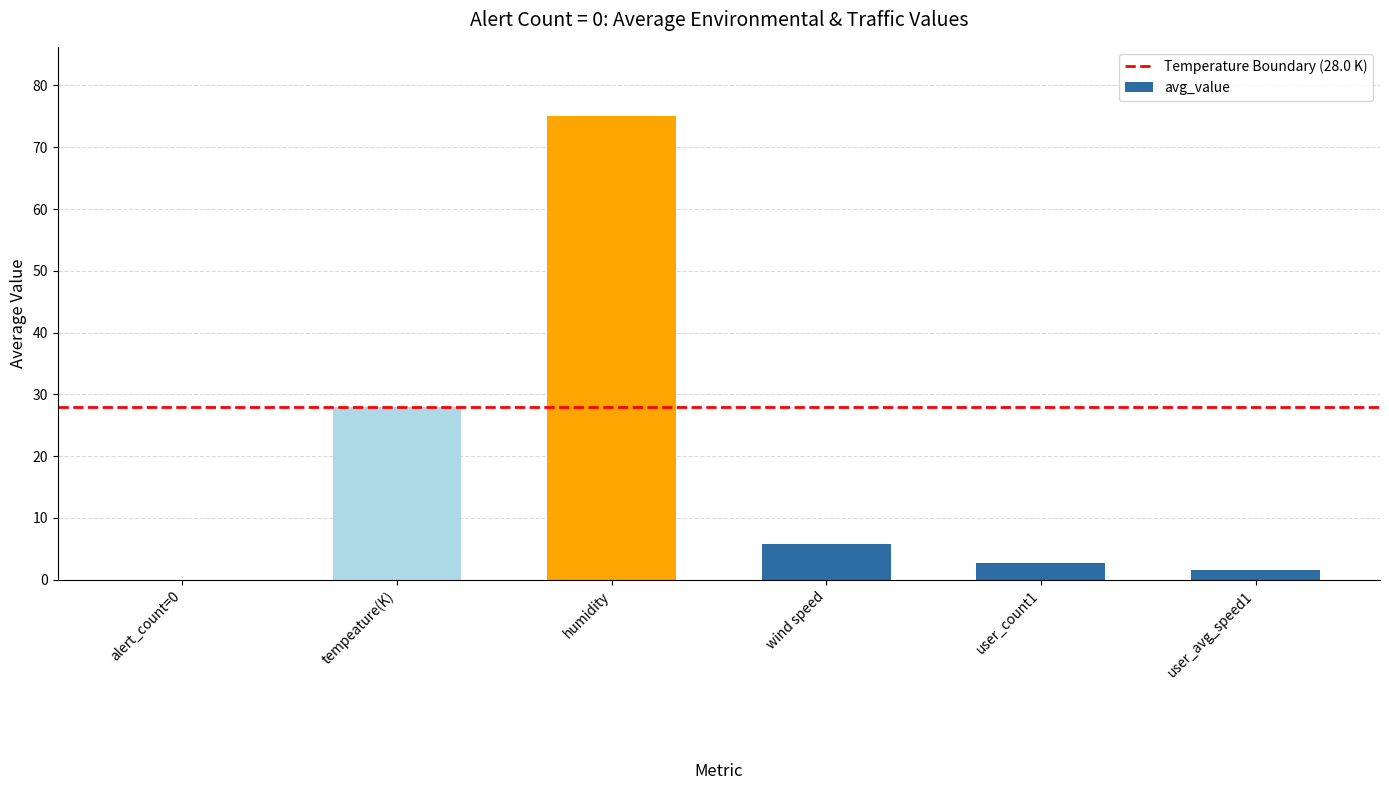

What is the change in value from humidity to wind speed?

-69.2